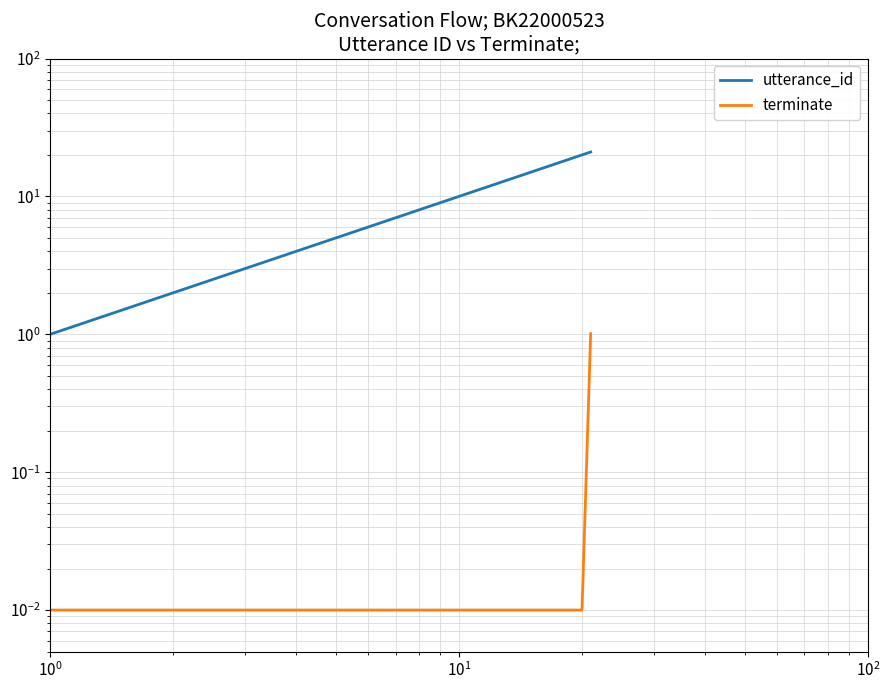

Rank the series by their average value, from lowest to highest.

terminate, utterance_id